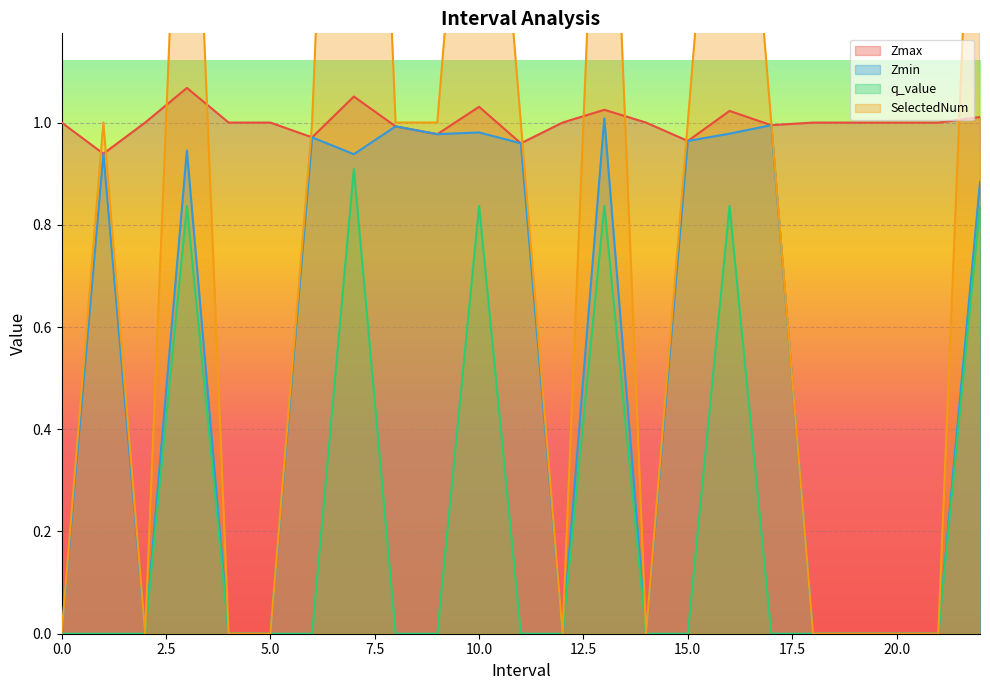

How many data points does each series have?

23